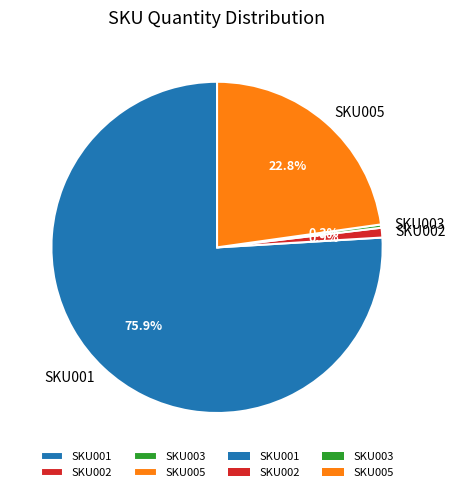

True or false: SKU002 accounts for 1% of the total.

True